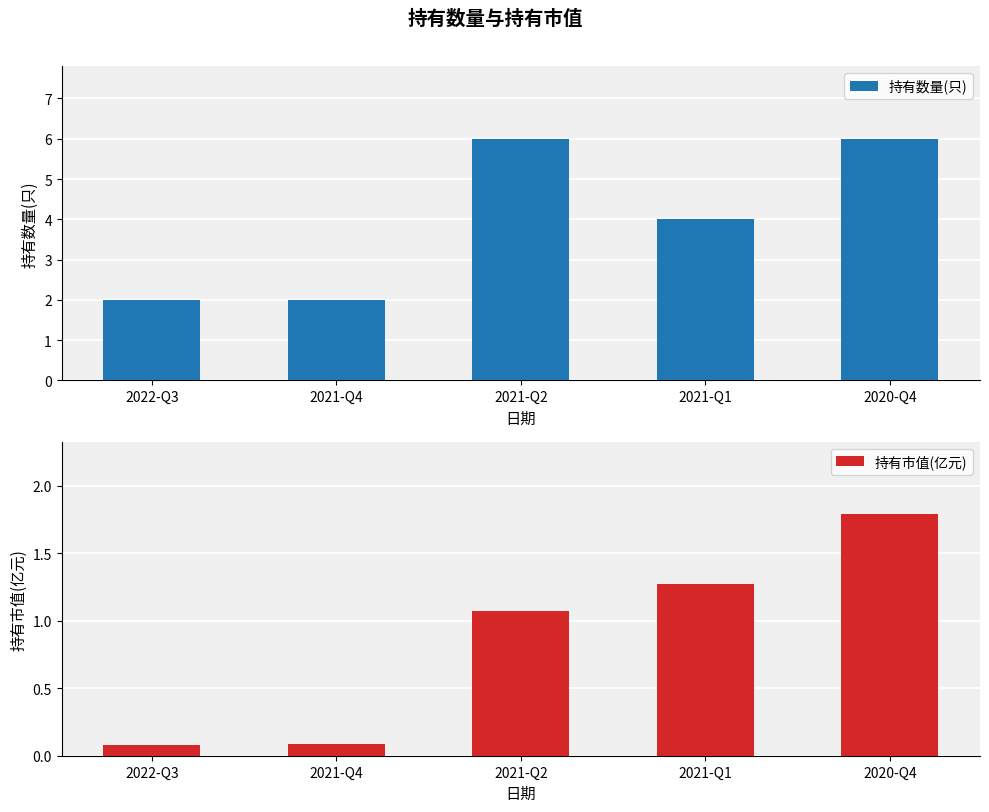

How many bars are there in total?

10